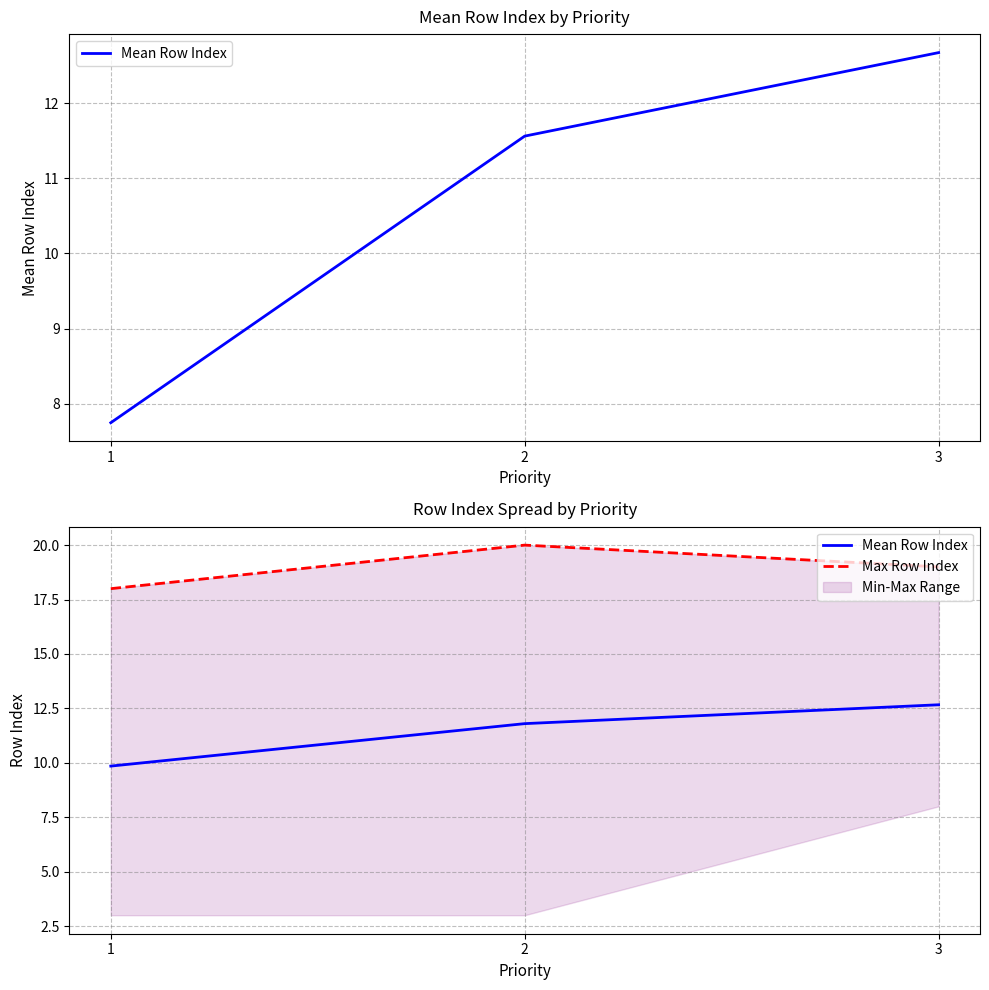

Which series changed the most between 1 and 3?

Mean Row Index